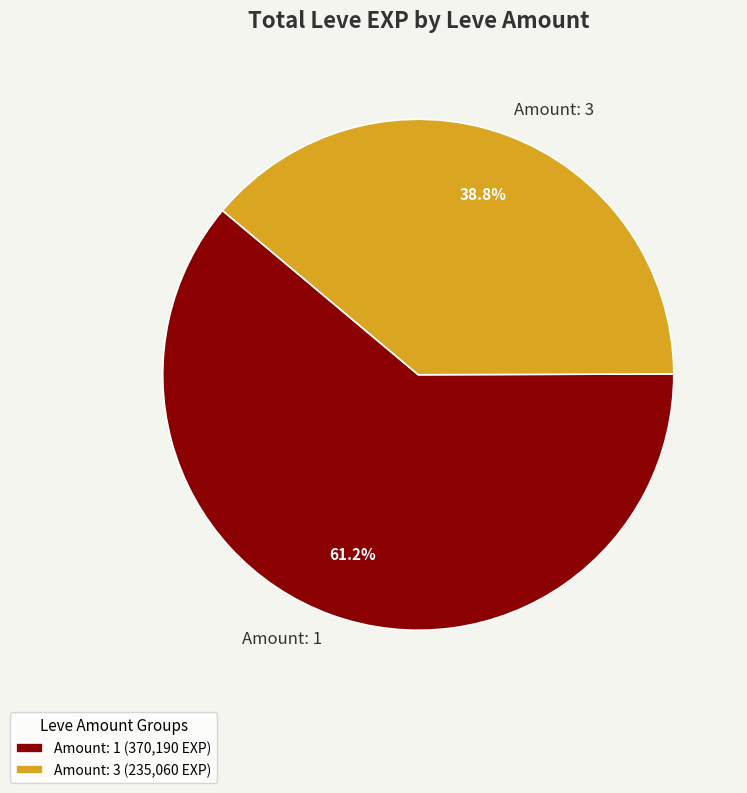

Combined, what portion of the pie is Amount: 1 and Amount: 3?

100.0%